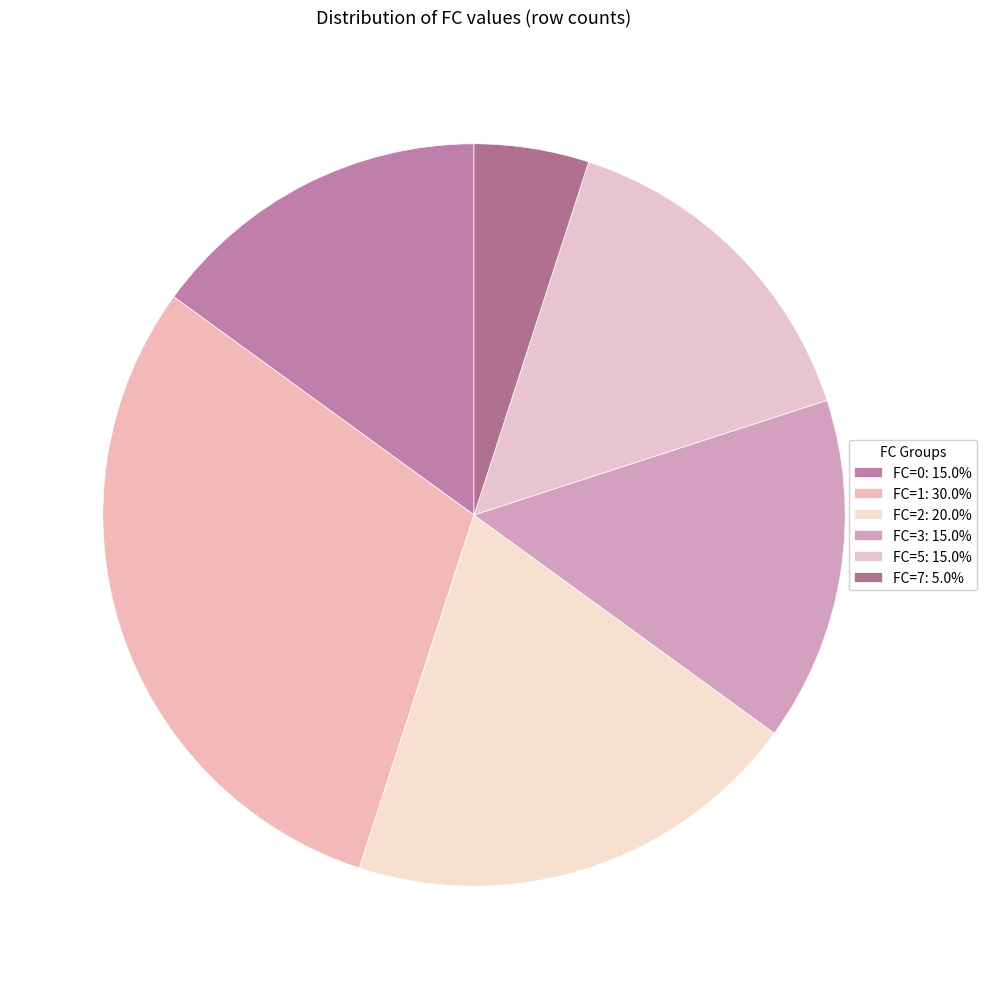

How many segments does this pie chart have?

6